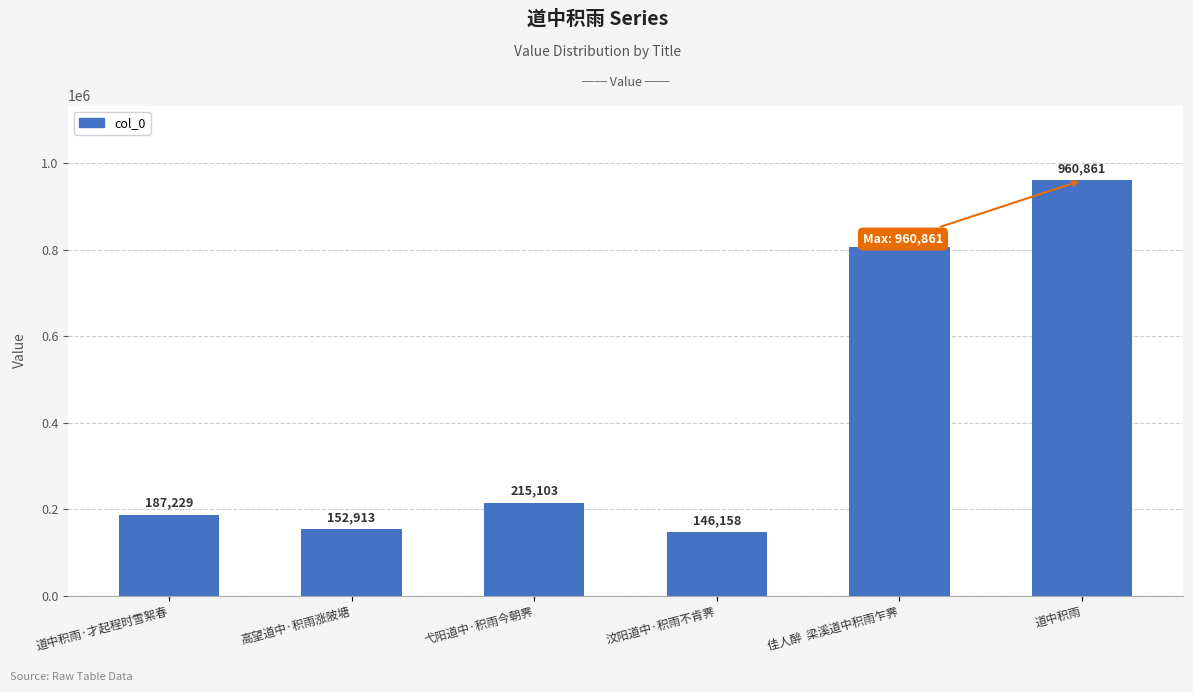

What position from the right is 道中积雨?

1